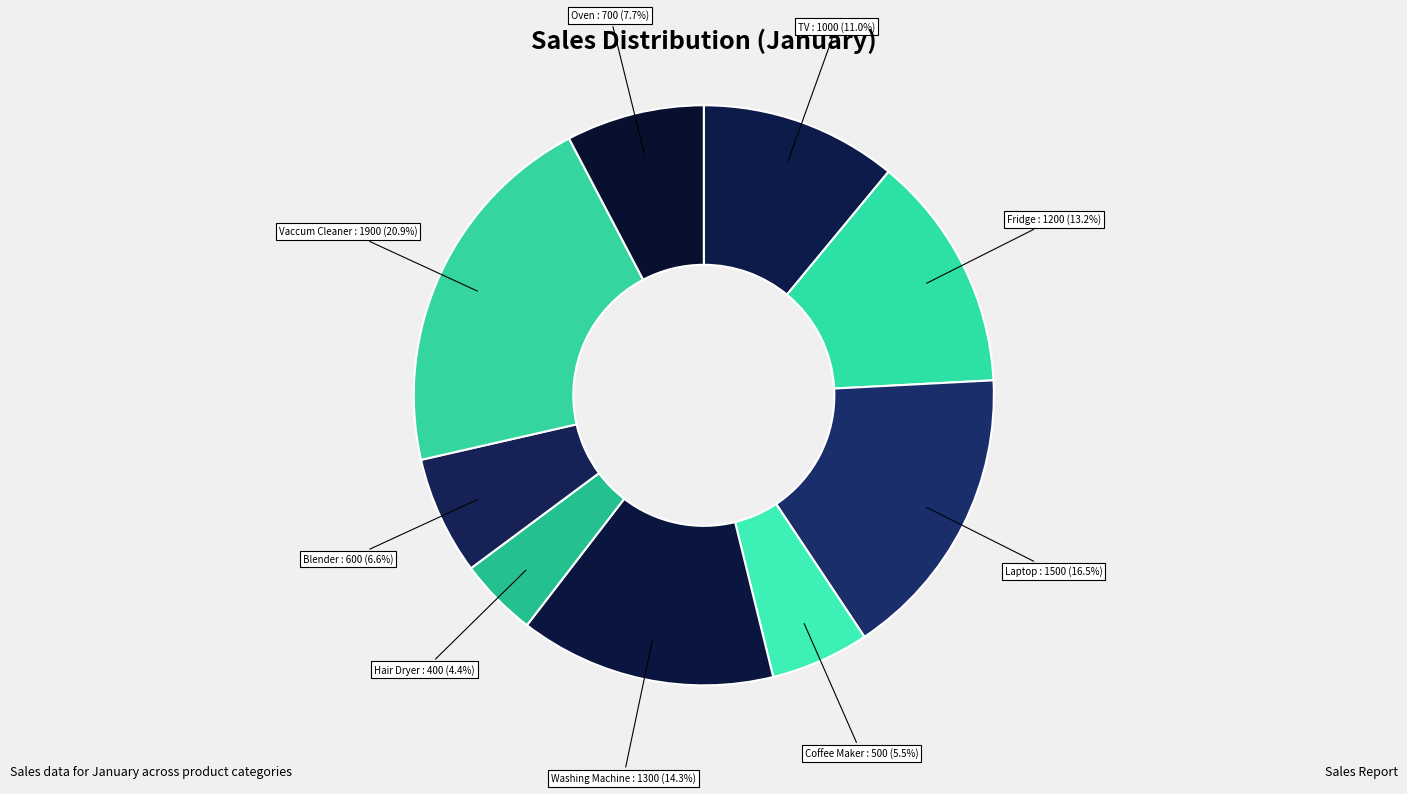

Count the number of slices in the pie.

9